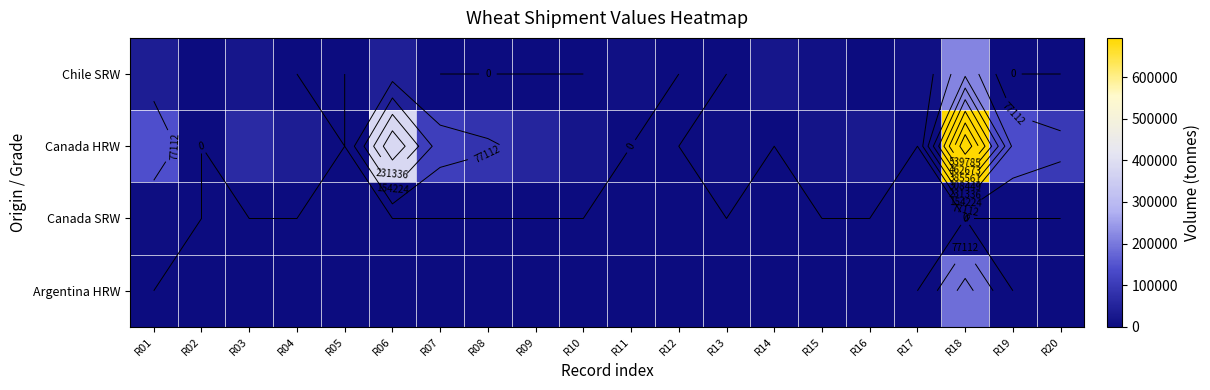

What is the greatest value displayed?

694009.2